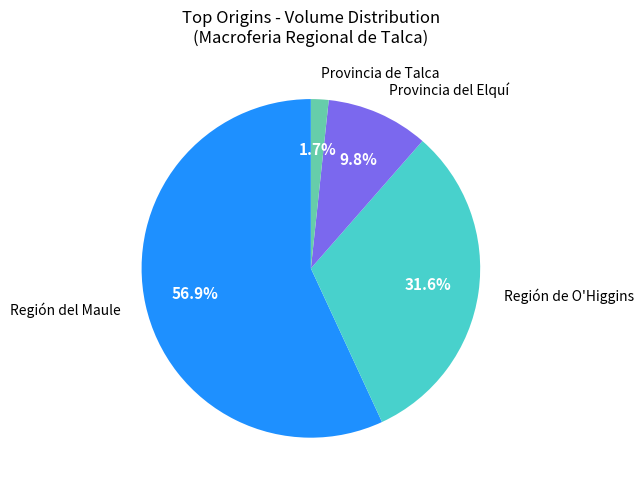

Is there any slice that represents more than half of the pie?

Yes